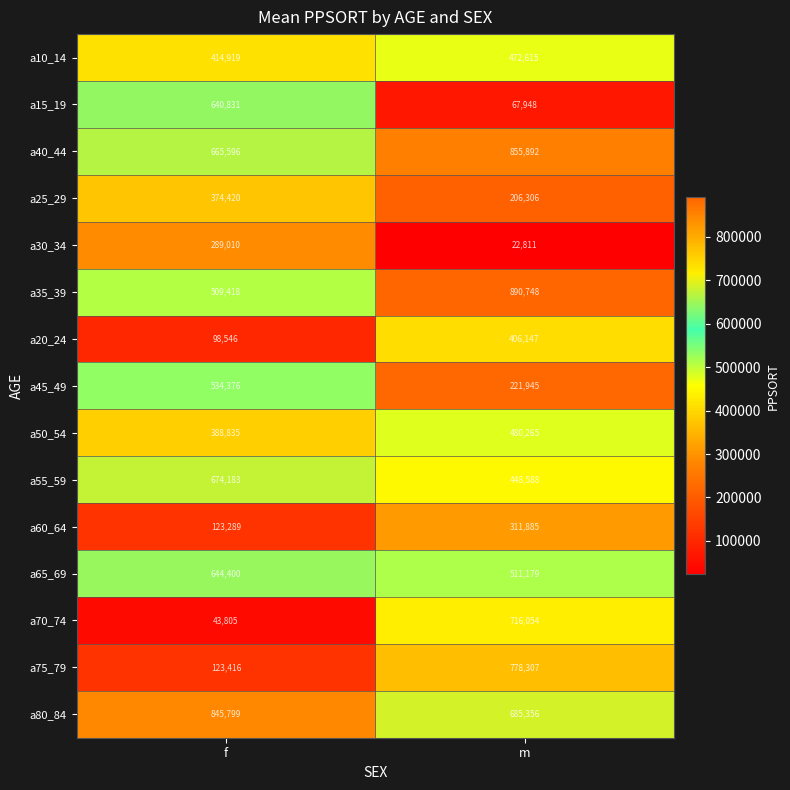

What is the difference between the maximum and minimum values in the a65_69 series?

133221